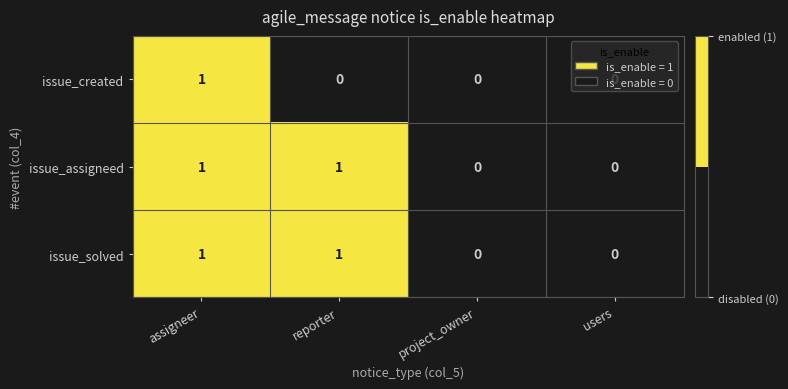

Count the number of data series in this chart.

3